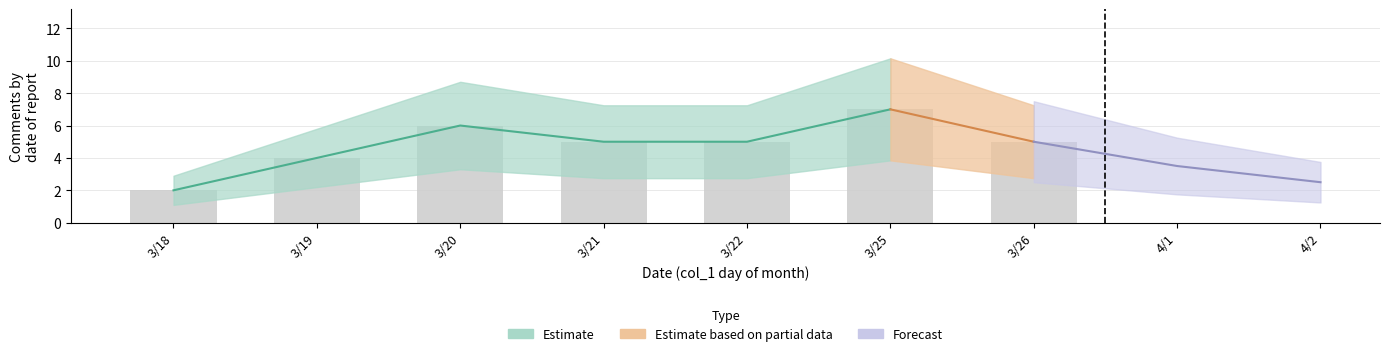

List the series in order of their overall mean, highest first.

upper_estimate, count_per_day, lower_estimate